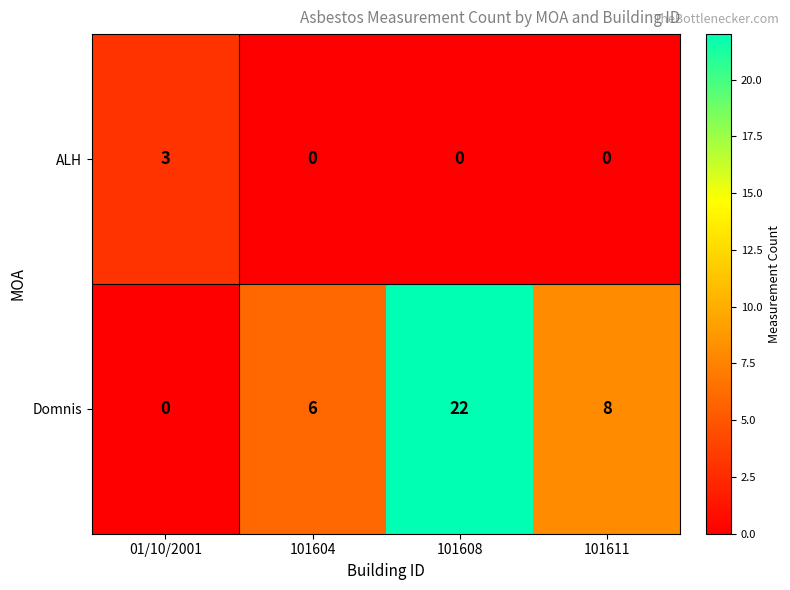

How many distinct data groups are displayed?

2